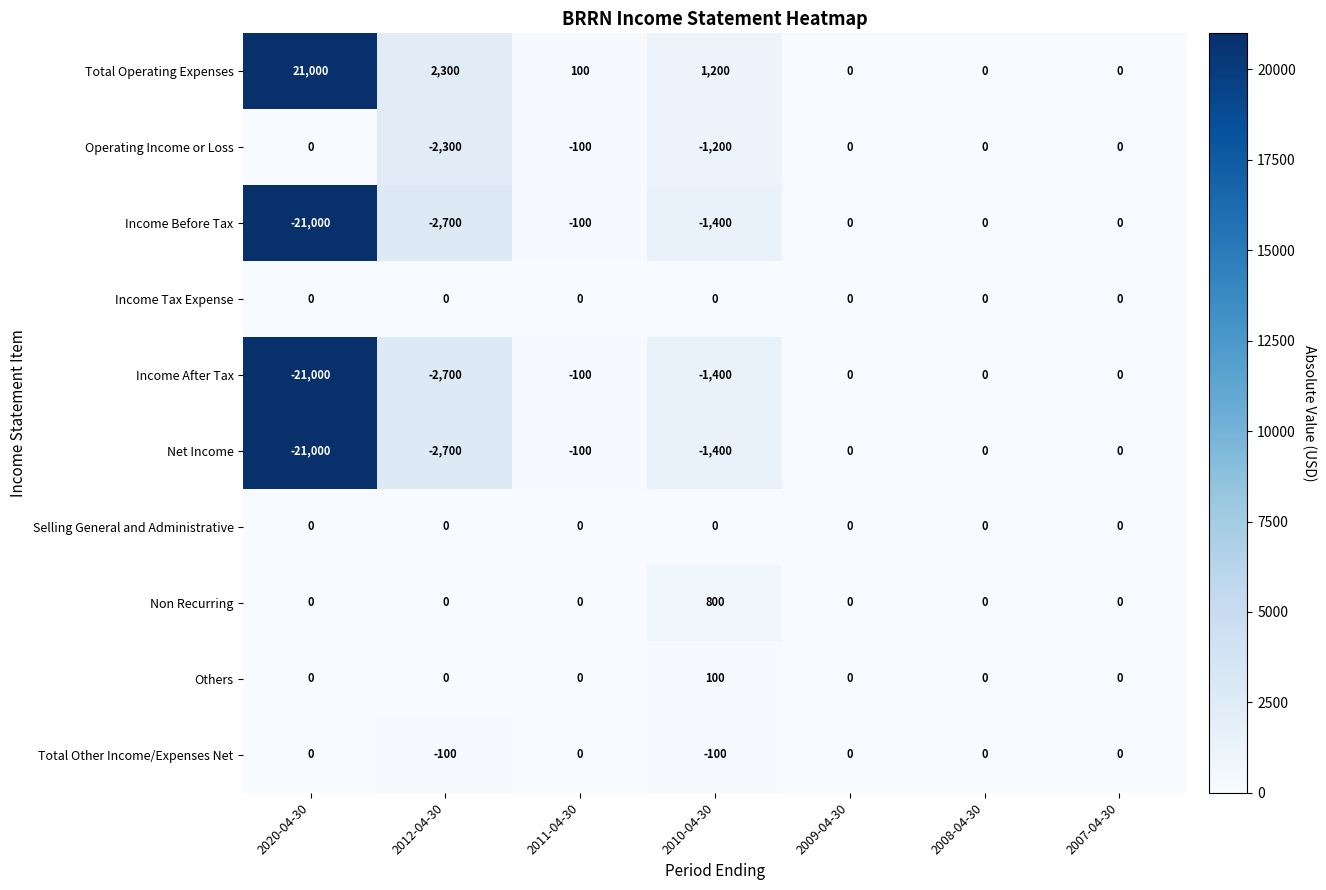

At which label does Others reach its peak?

2010-04-30